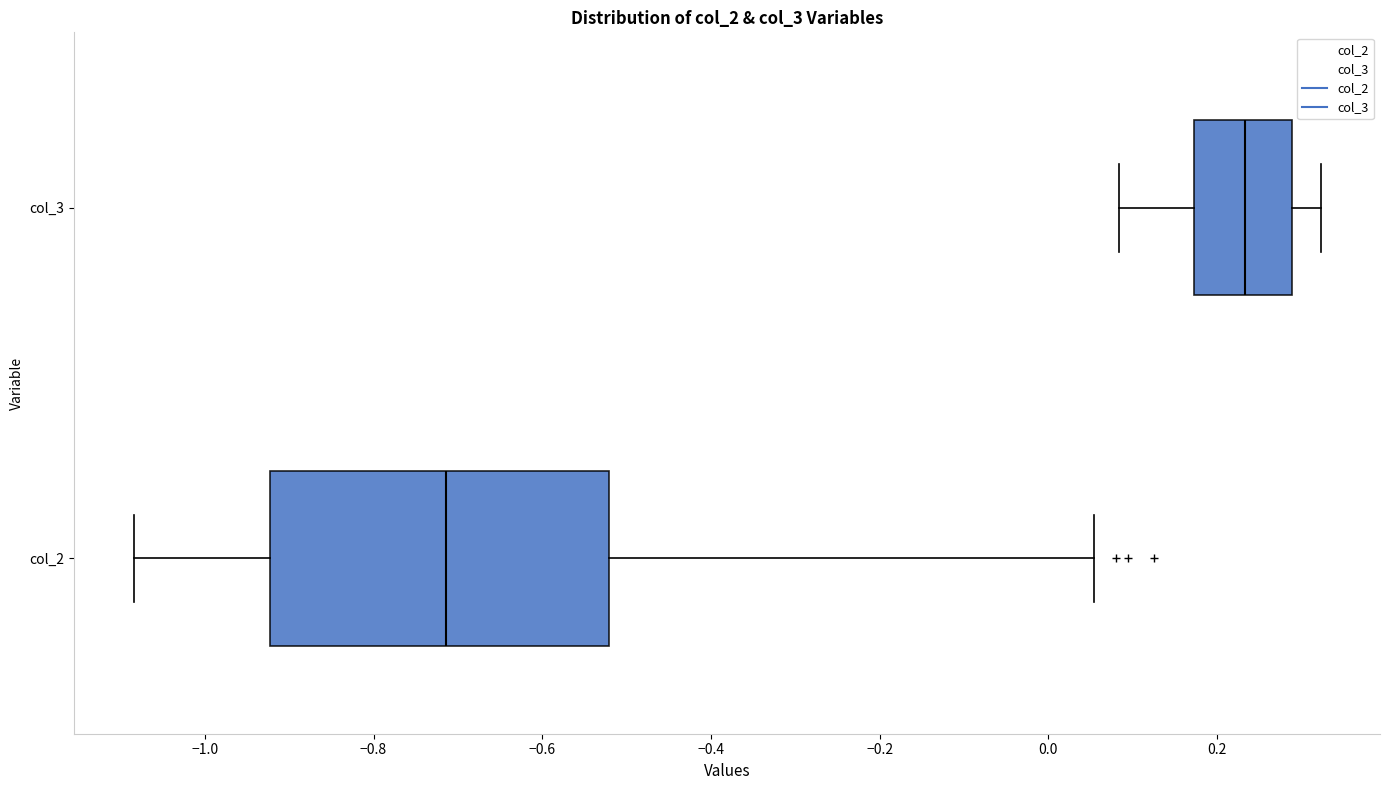

Reading bottom to top, transcribe this box plot: for each box, give where its median line is, the range the box spans, and where its two whiskers end, as read against the x-axis. The values are not printed on the chart, so give them approximately, as read against the axis.

col_2: median -0.72, box -0.92 to -0.52, whiskers -1.08 to 0.06
col_3: median 0.24, box 0.18 to 0.28, whiskers 0.08 to 0.32